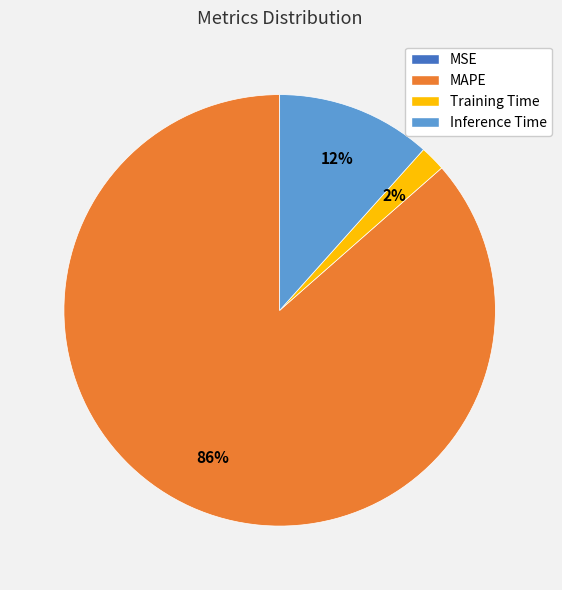

What is the largest slice in the pie chart?

MAPE